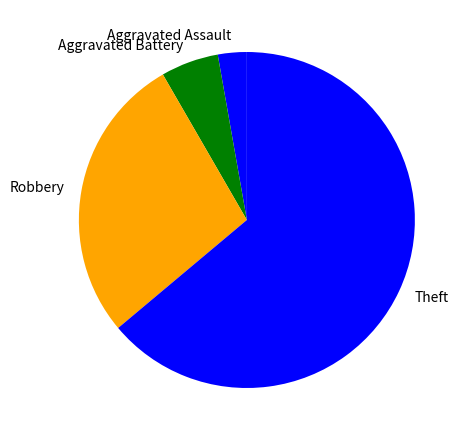

Which slice is the largest?

Theft